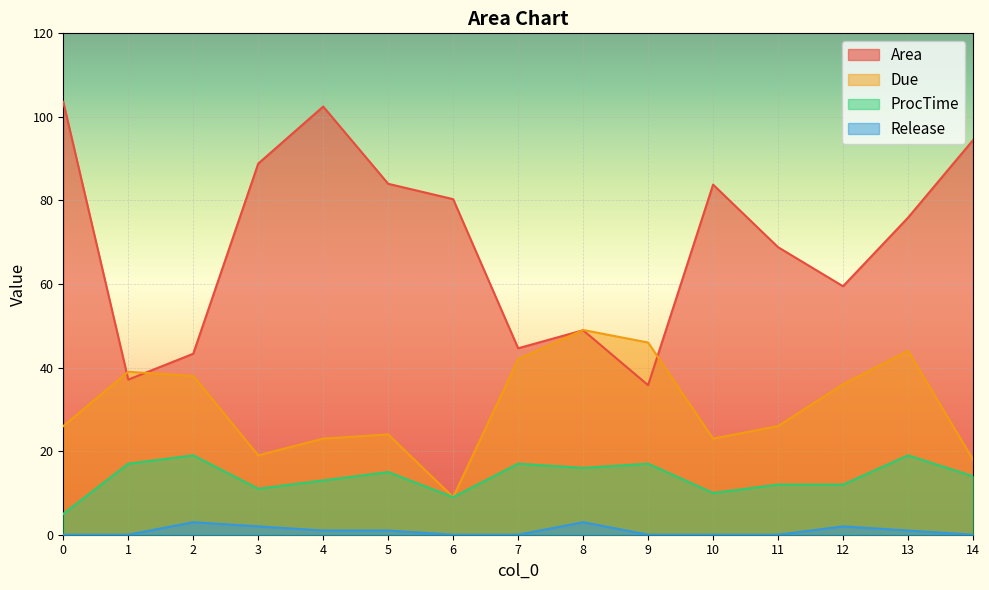

How many lines are shown in the chart?

4